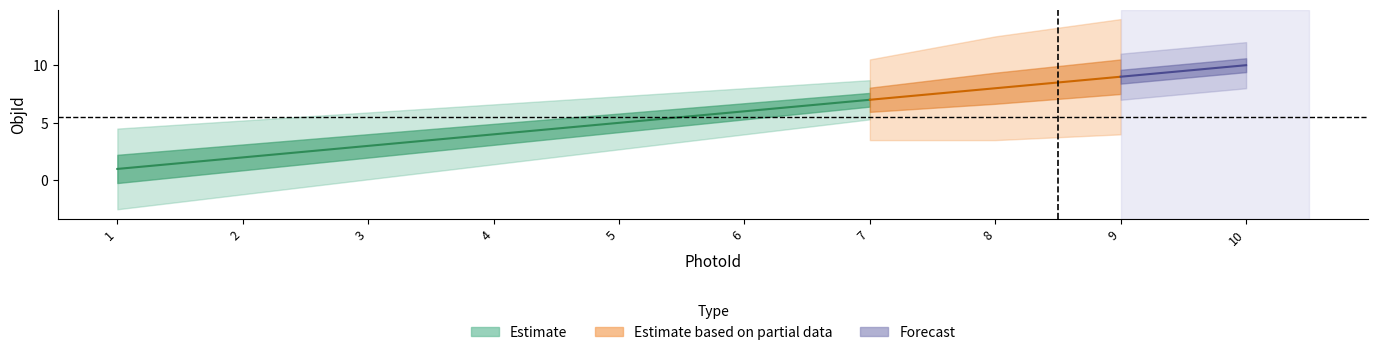

At which category does the chart reach its peak across all series?

10